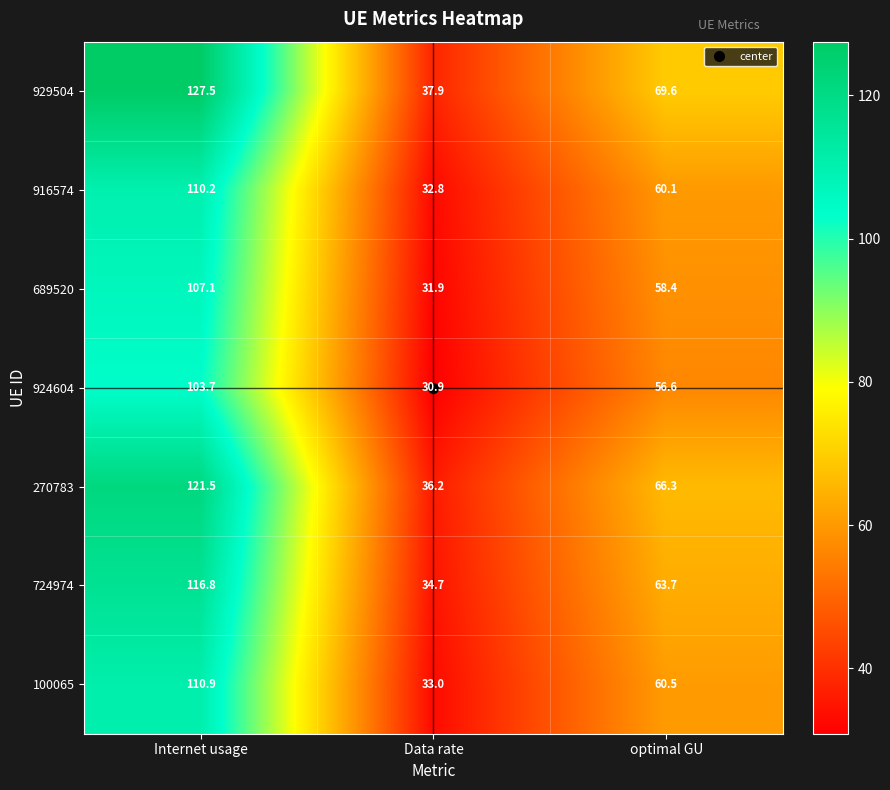

At which label is 916574 closest to 71?

optimal GU